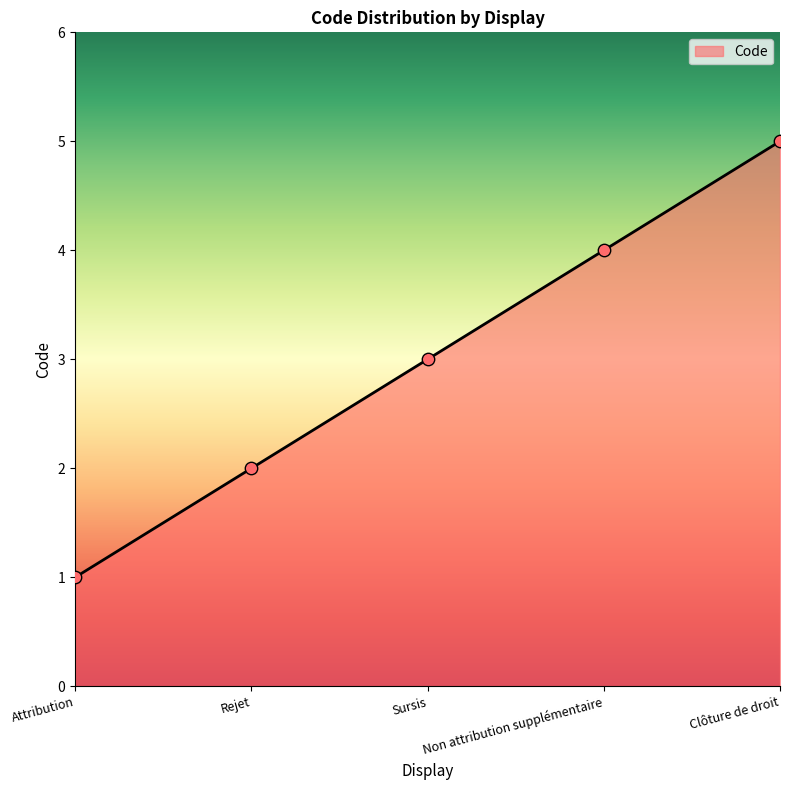

Which has a higher value, Clôture de droit or Non attribution supplémentaire?

Clôture de droit